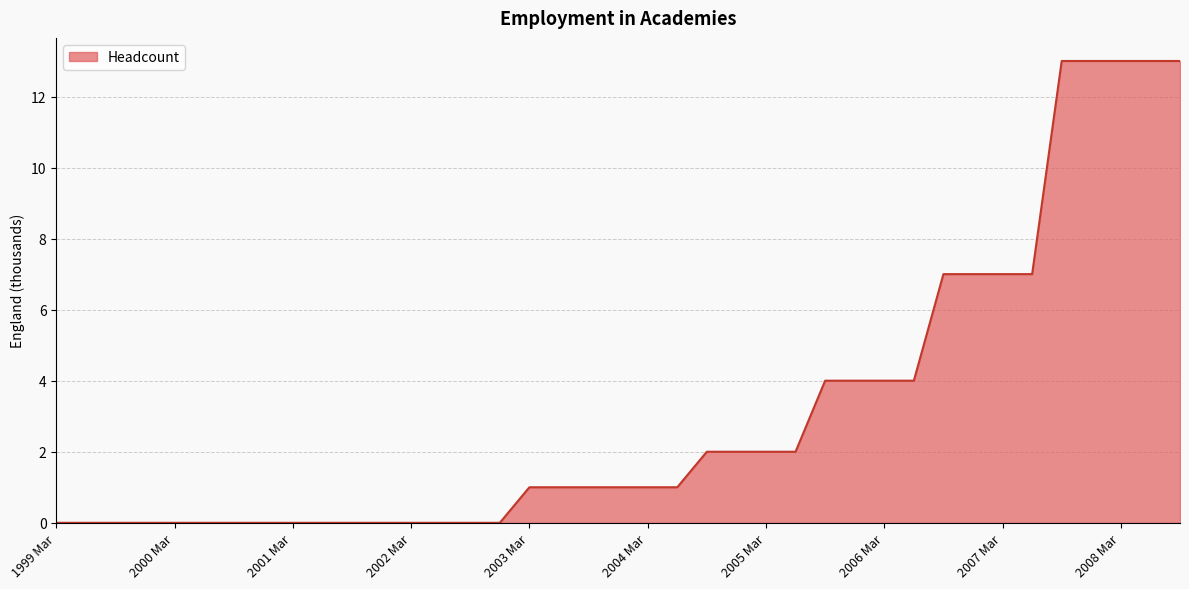

What is the maximum value shown in the chart?

13